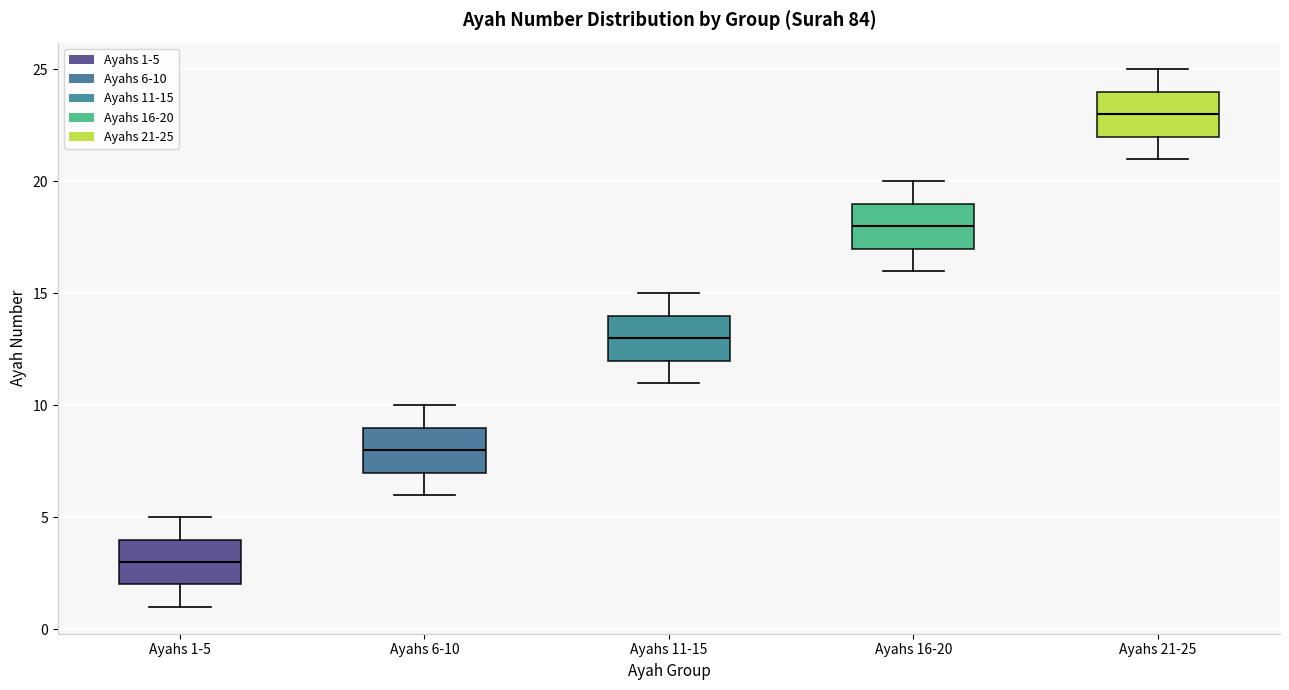

Reading left to right, transcribe this box plot: for each box, give where its median line is, the range the box spans, and where its two whiskers end, as read against the y-axis. The values are not printed on the chart, so give them approximately, as read against the axis.

Ayahs 1-5: median 3, box 2 to 4, whiskers 1 to 5
Ayahs 6-10: median 8, box 7 to 9, whiskers 6 to 10
Ayahs 11-15: median 13, box 12 to 14, whiskers 11 to 15
Ayahs 16-20: median 18, box 17 to 19, whiskers 16 to 20
Ayahs 21-25: median 23, box 22 to 24, whiskers 21 to 25